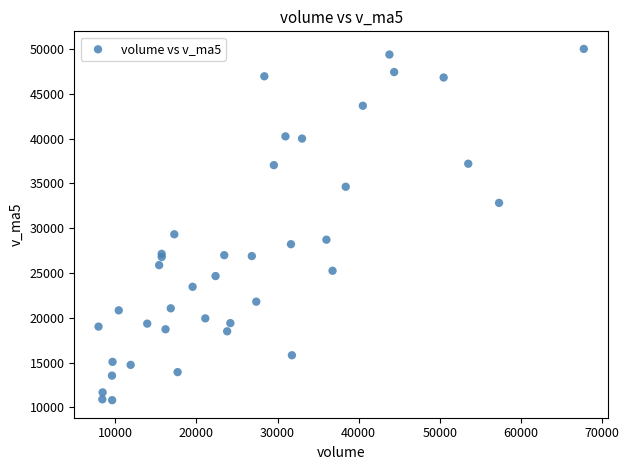

What Y value in the scatter plot is closest to 30408?

29319.6